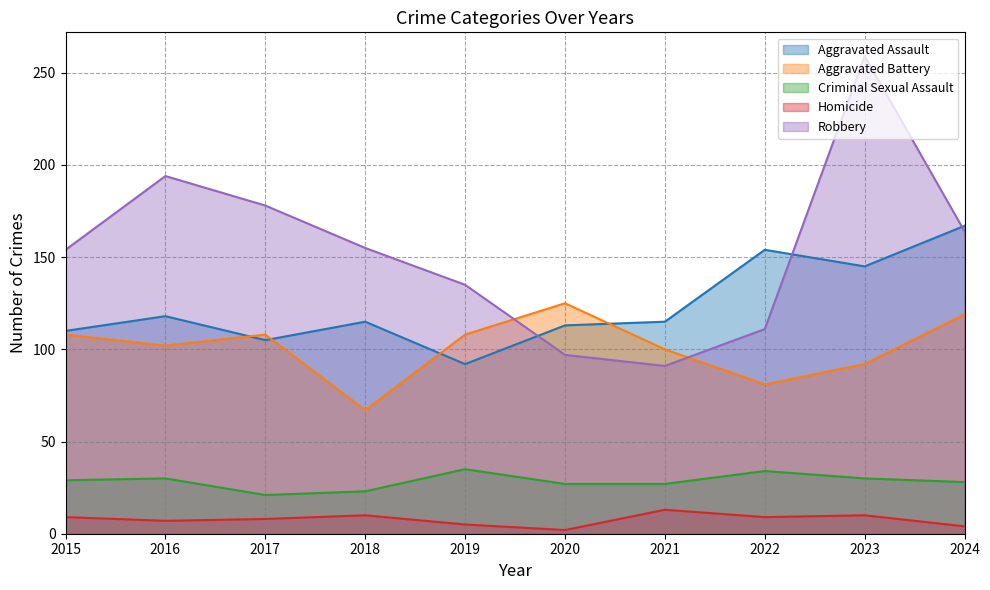

True or false: Aggravated Battery has a value of 177 at 2016.

False